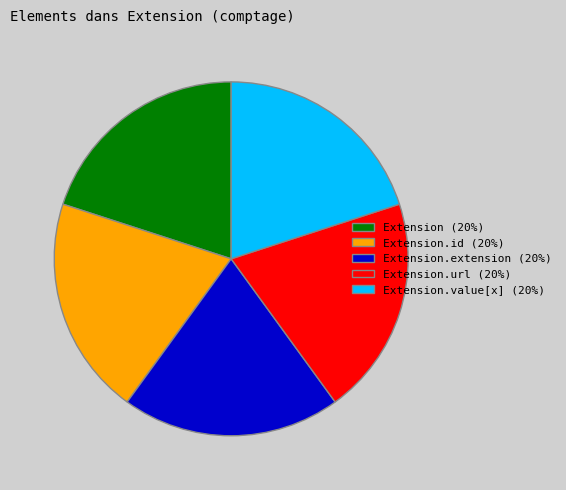

Combined, do Extension.value[x] (20%) and Extension.extension (20%) account for over 50%?

No